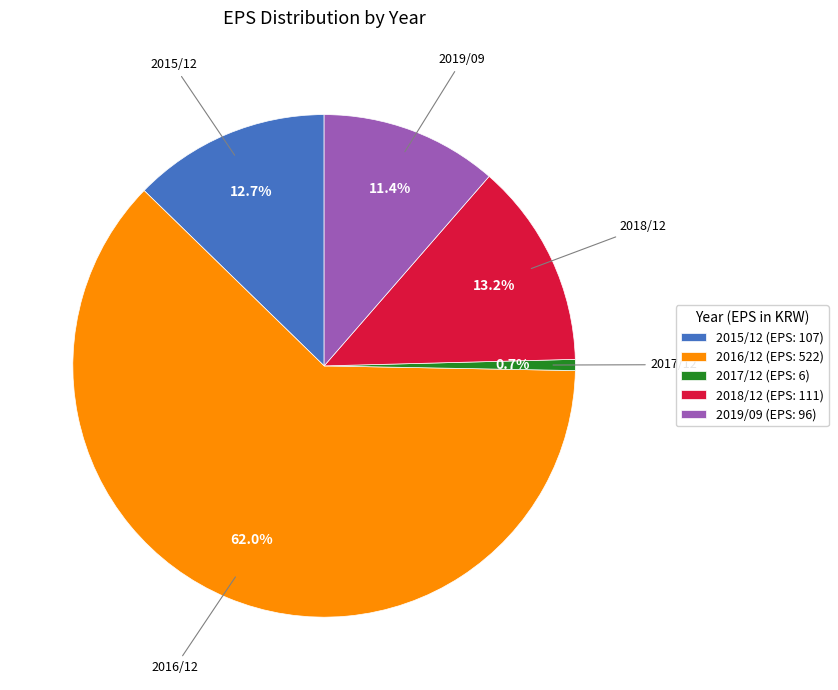

Is the sum of 2015/12 and 2019/09 greater than half?

No